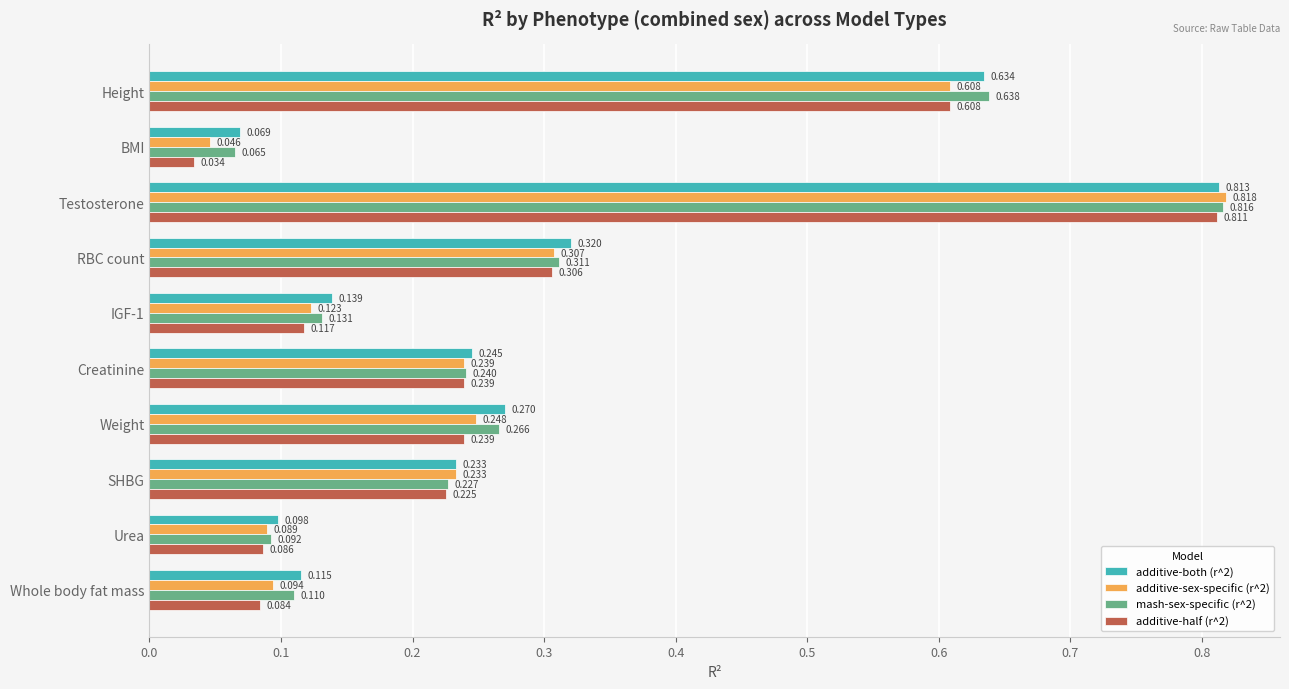

At which label does additive-half (r^2) reach its minimum?

BMI